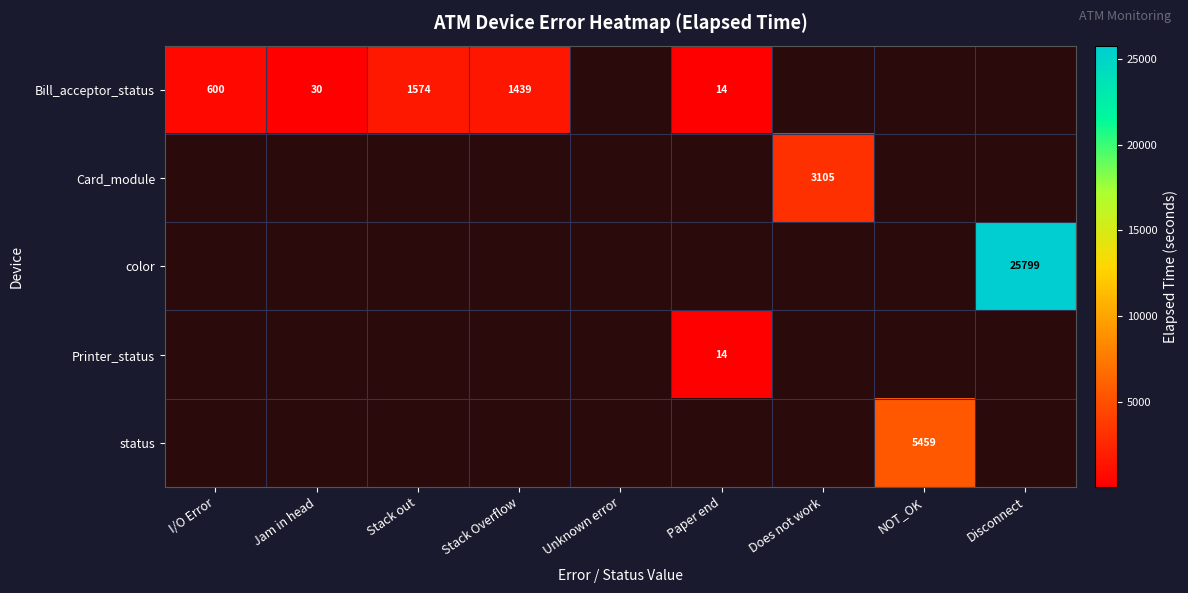

The value of Bill_acceptor_status at Paper end is 23. True or false?

False